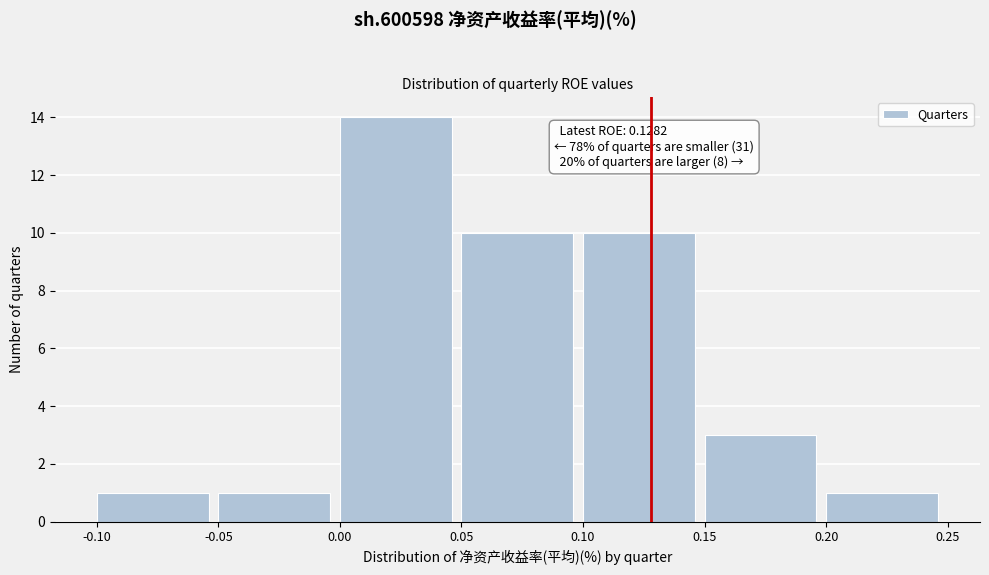

Which range on the x-axis has the tallest bar?

0.00 to 0.05